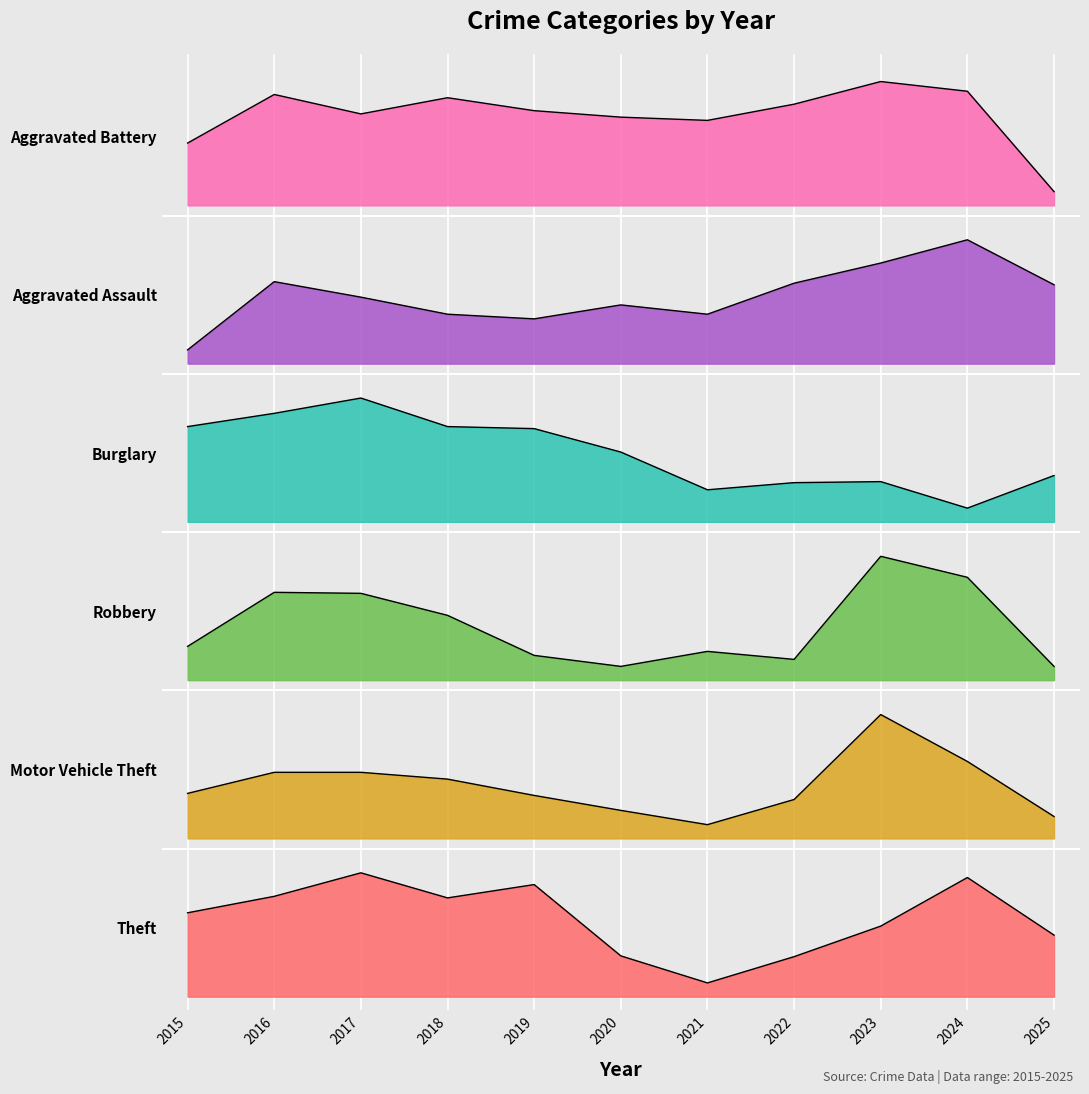

What is the approximate value of Burglary at 2020?

4.0